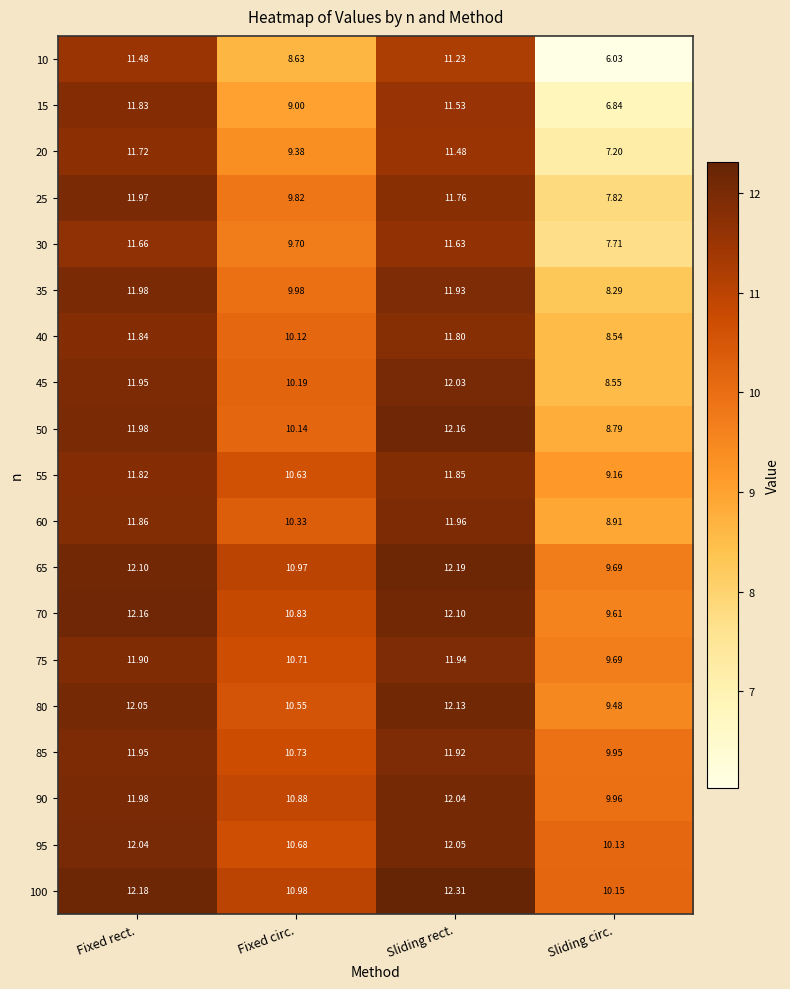

At which category does the chart reach its minimum across all series?

Sliding circ.